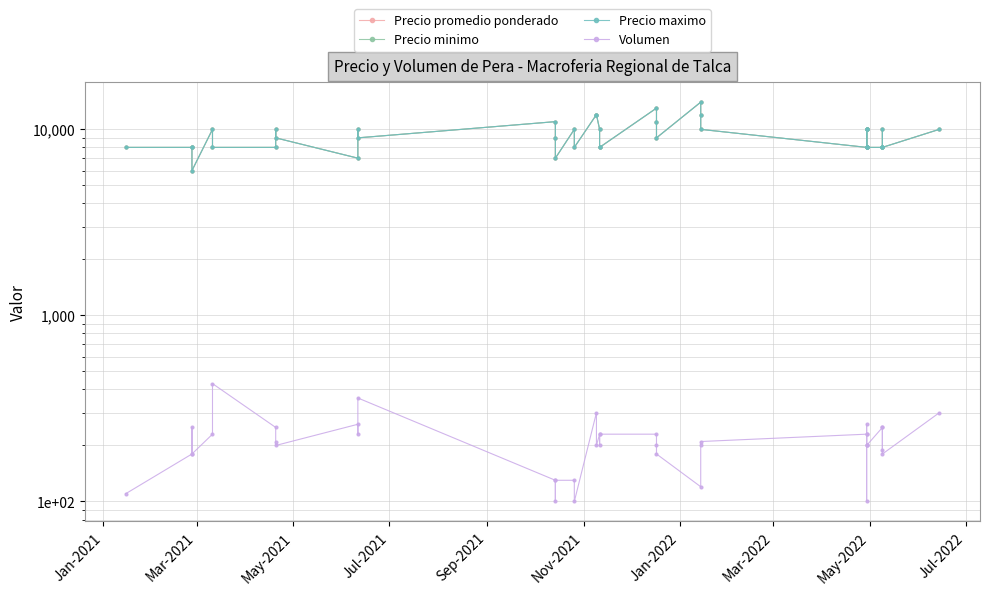

What is the total value across all series at Jul-2022?

21260